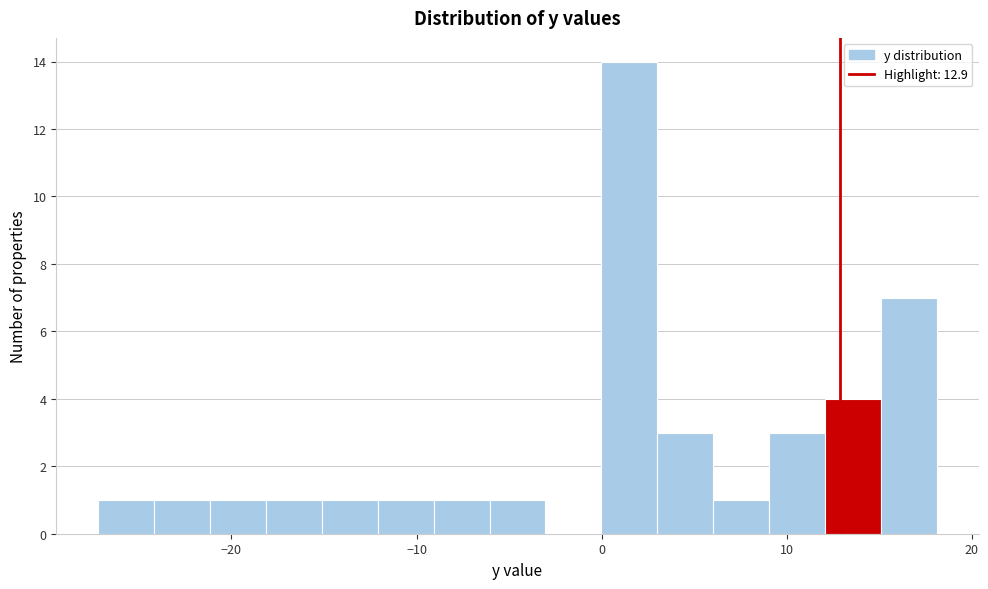

Read against the x-axis, roughly where is the centre of the tallest bar?

1